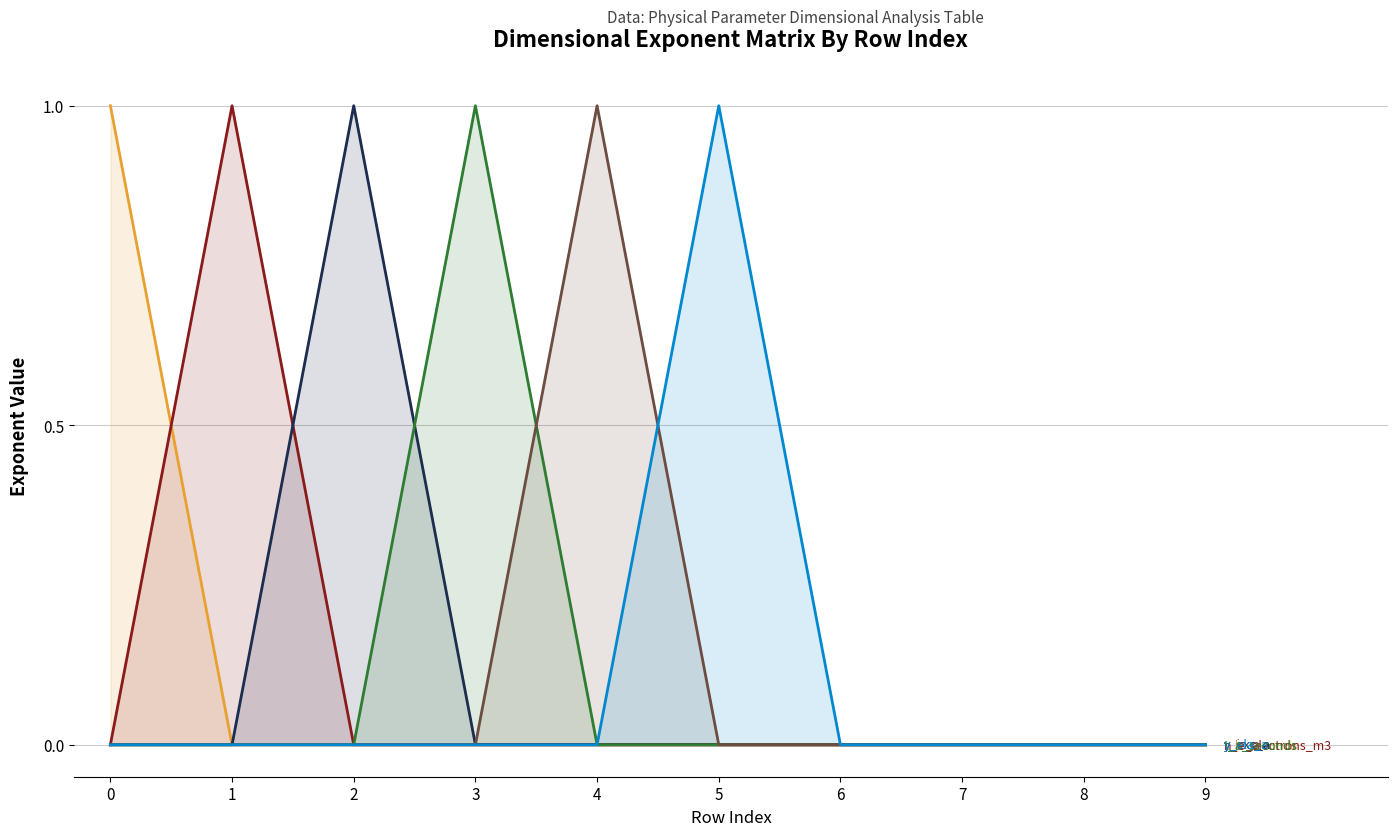

True or false: t_b_seconds and y_ela_a intersect in this chart.

False